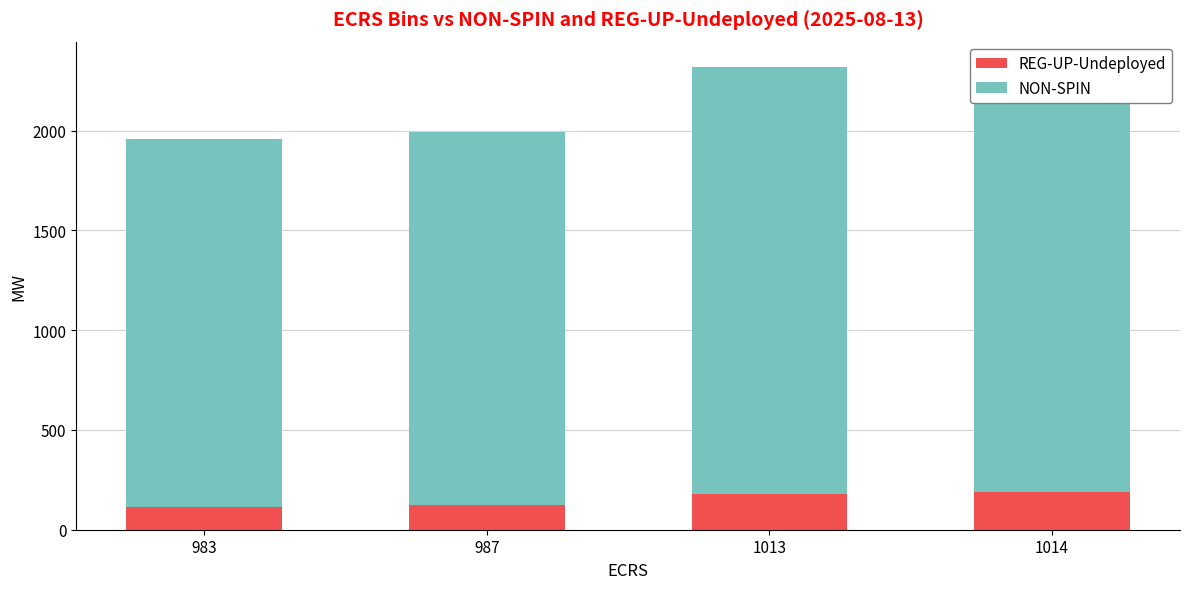

What is the total value across all series at 1014?

2330